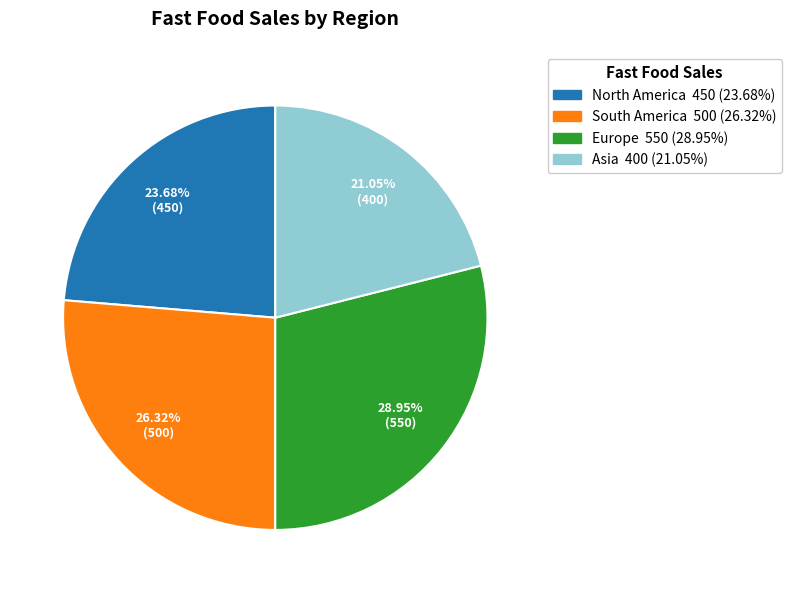

Which has a higher value, Asia or Europe?

Europe